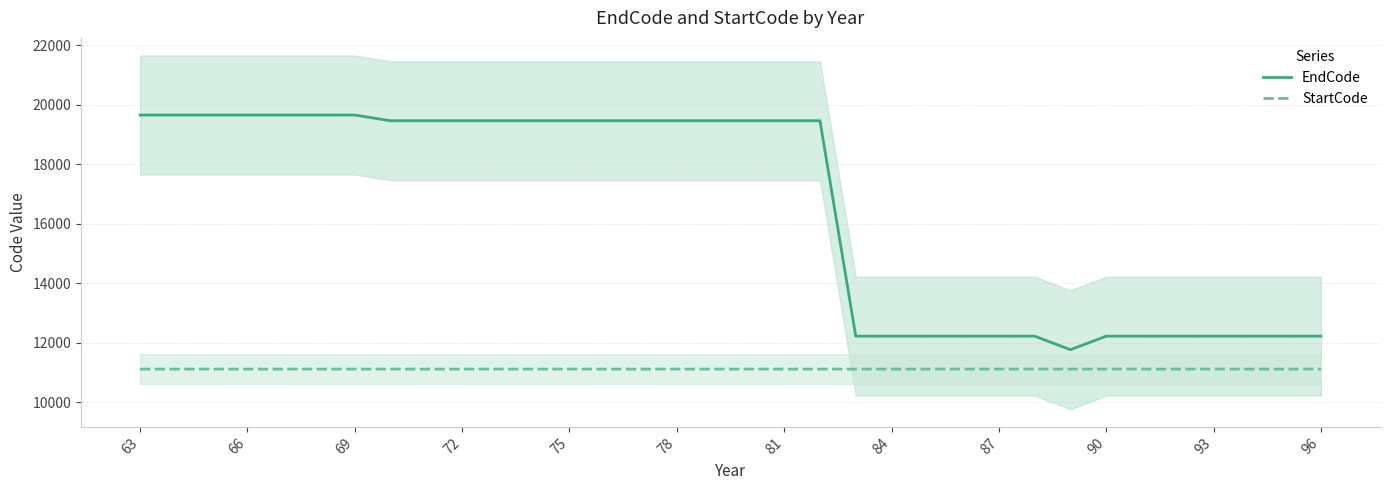

How many lines are shown in the chart?

2